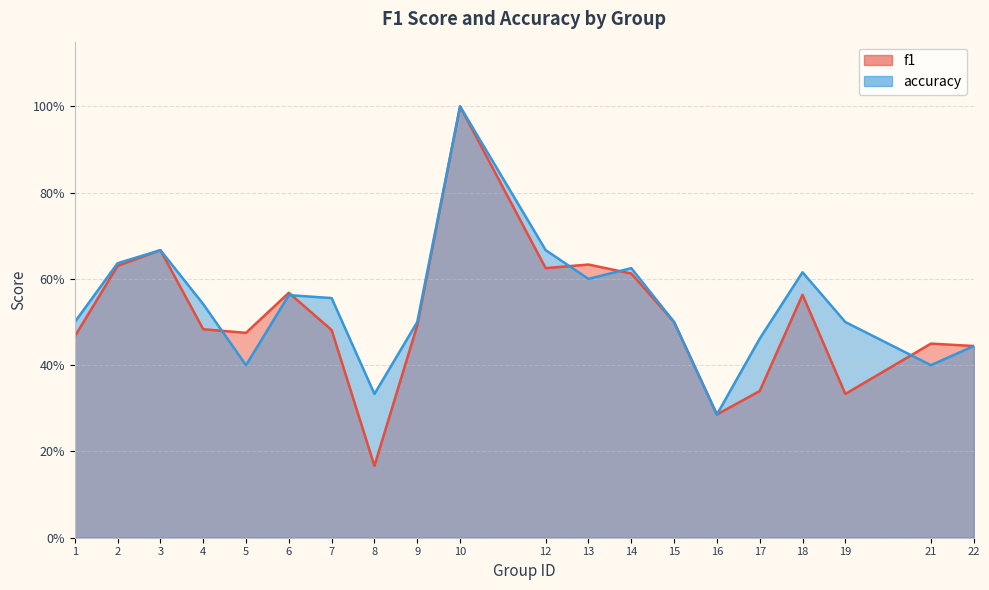

What is the maximum value shown in the chart?

1.0